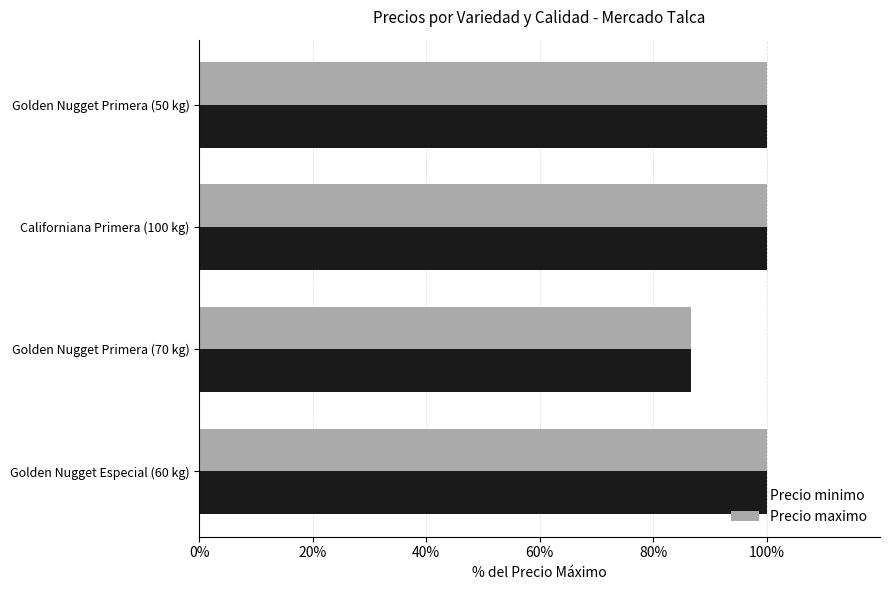

At how many categories does at least one series exceed 91?

3